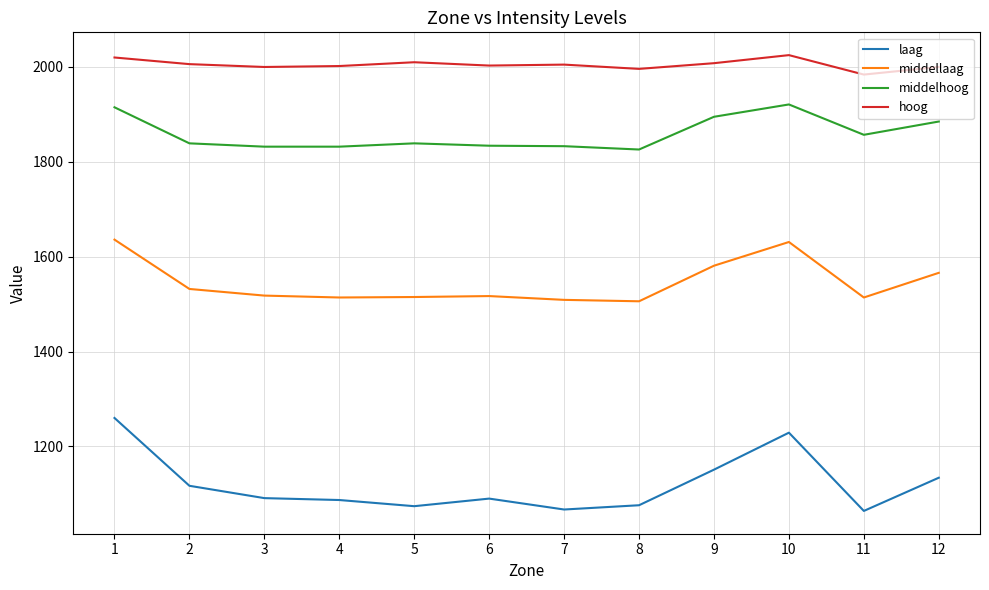

The value of middellaag at 5 is 1515. True or false?

True